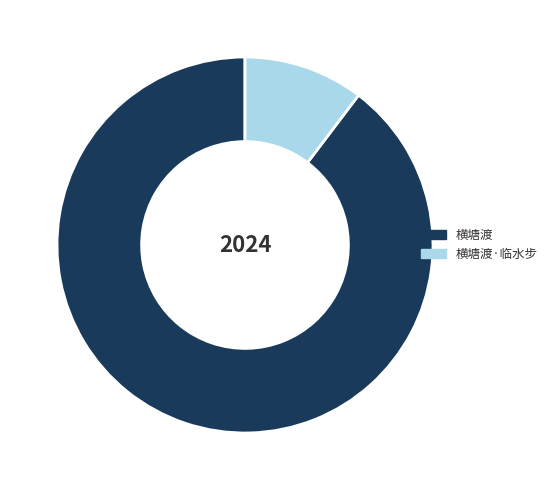

Combined, do 横塘渡 and 横塘渡·临水步 account for over 50%?

Yes